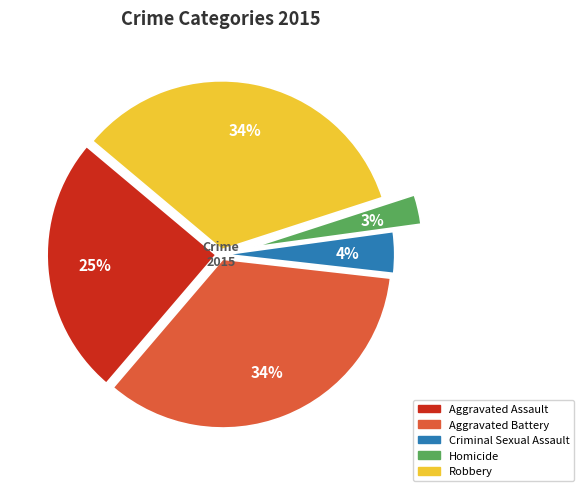

Between Homicide and Robbery, which is larger?

Robbery